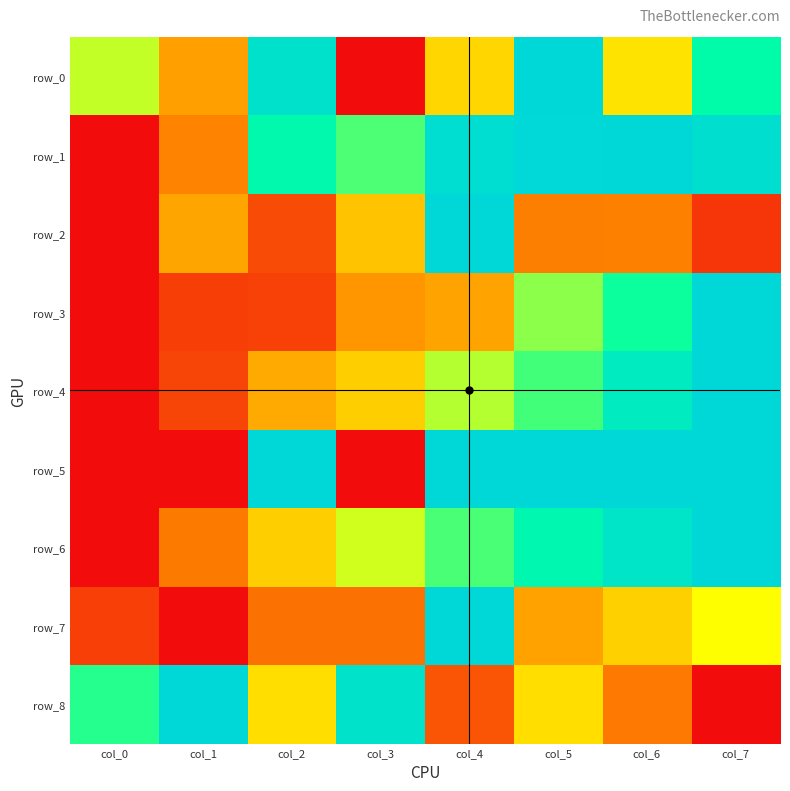

What is the average value of the row_0 series?

0.6